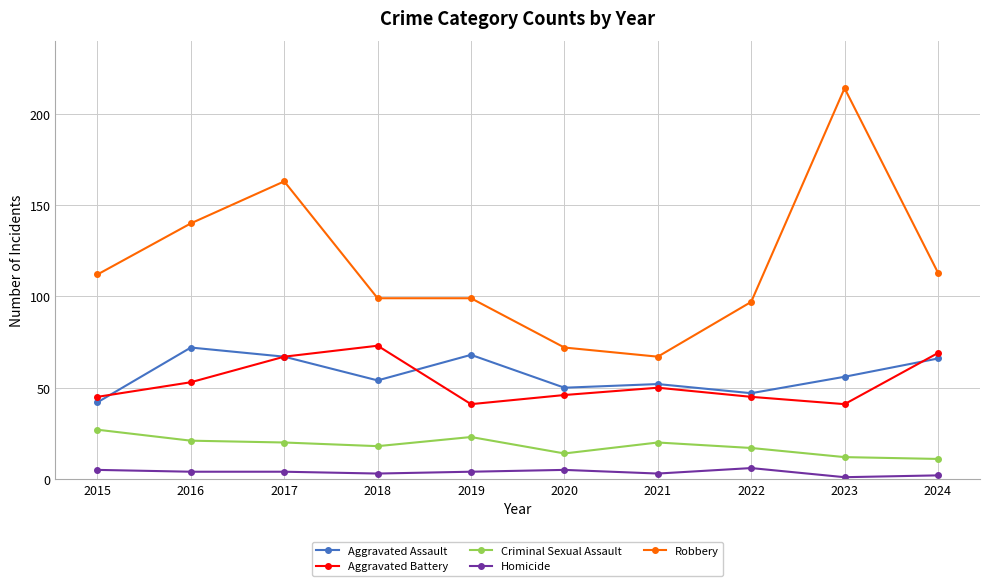

What is the smallest value displayed?

1